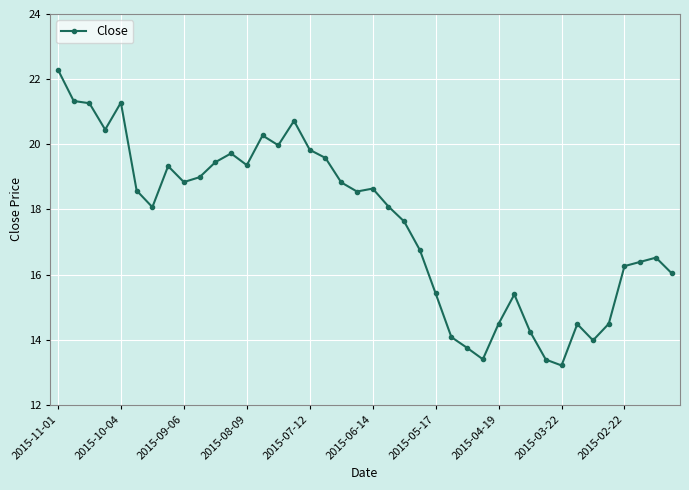

What is the maximum value shown in the chart?

22.3